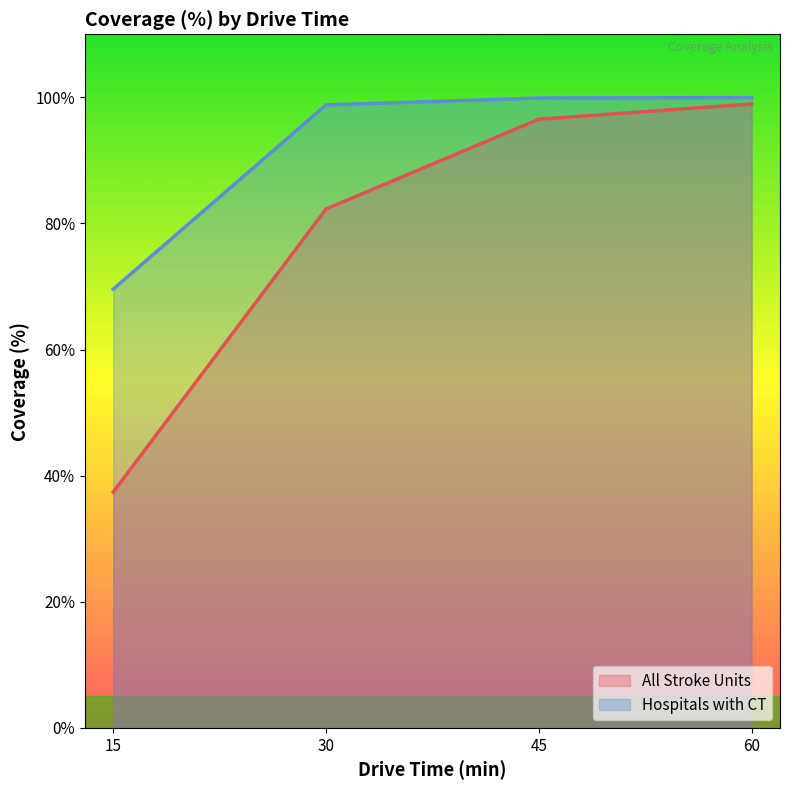

What is the value of the All Stroke Units point at the 3rd from the left?

96.5